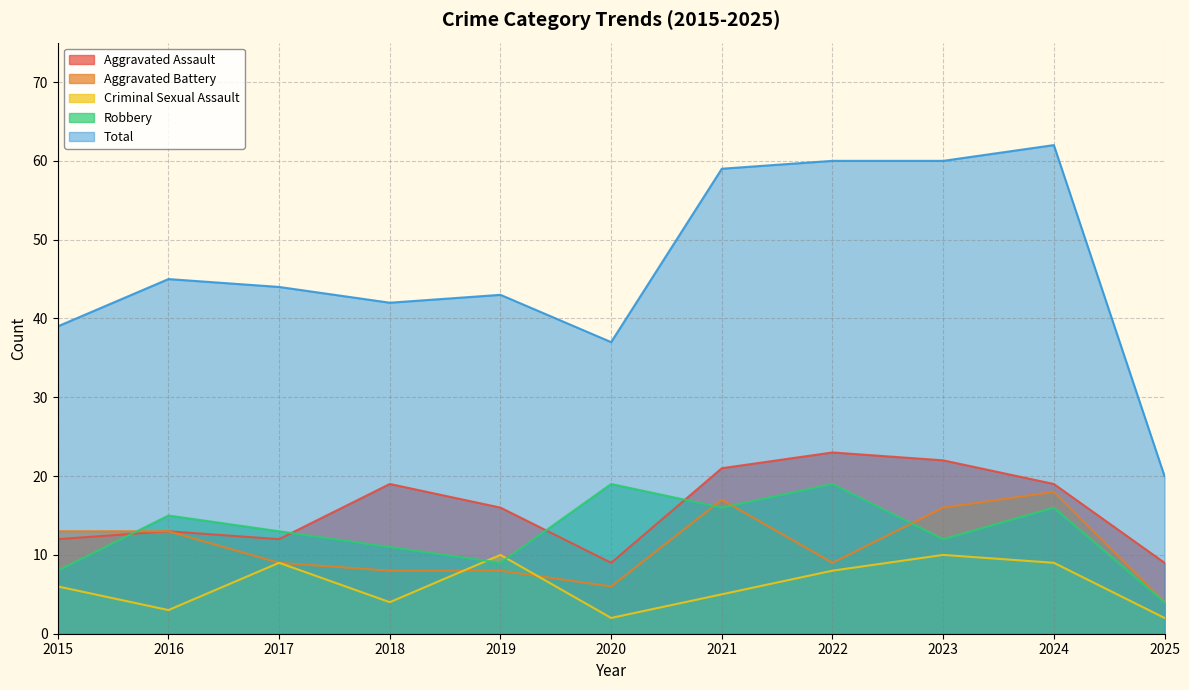

The value of Aggravated Assault at 2020 is 12. True or false?

False